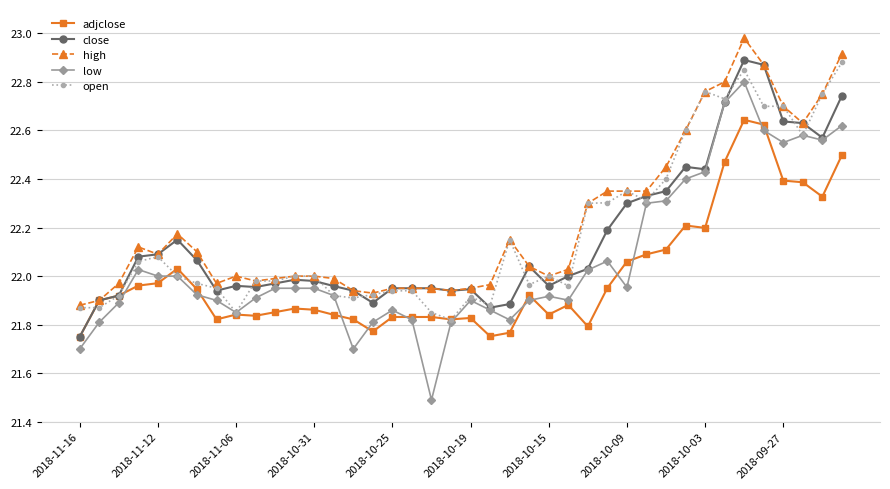

True or false: adjclose has more than 0 interior local peaks.

True